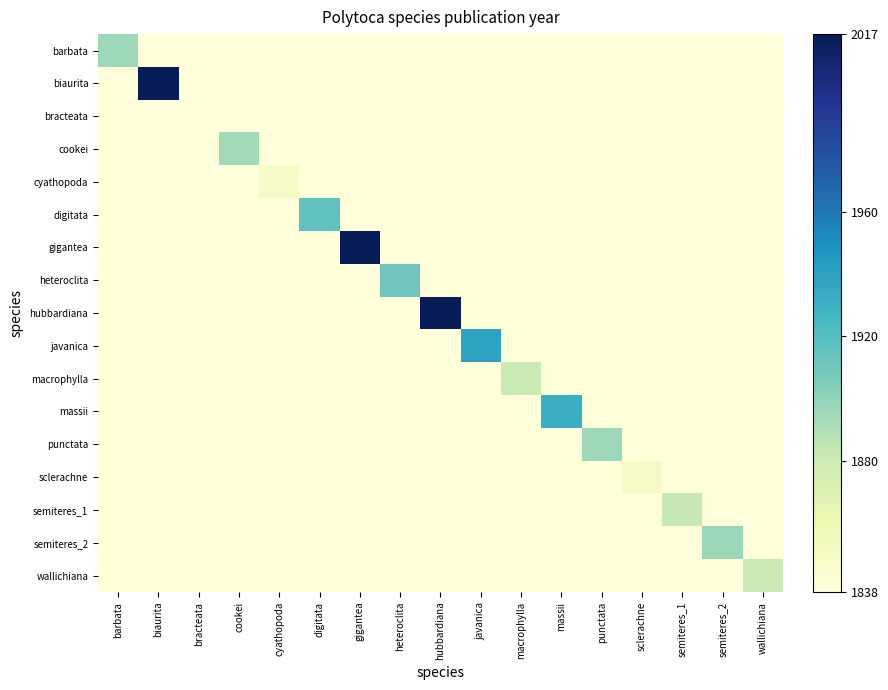

What is the spread (max minus min) of values at sclerachne?

1849